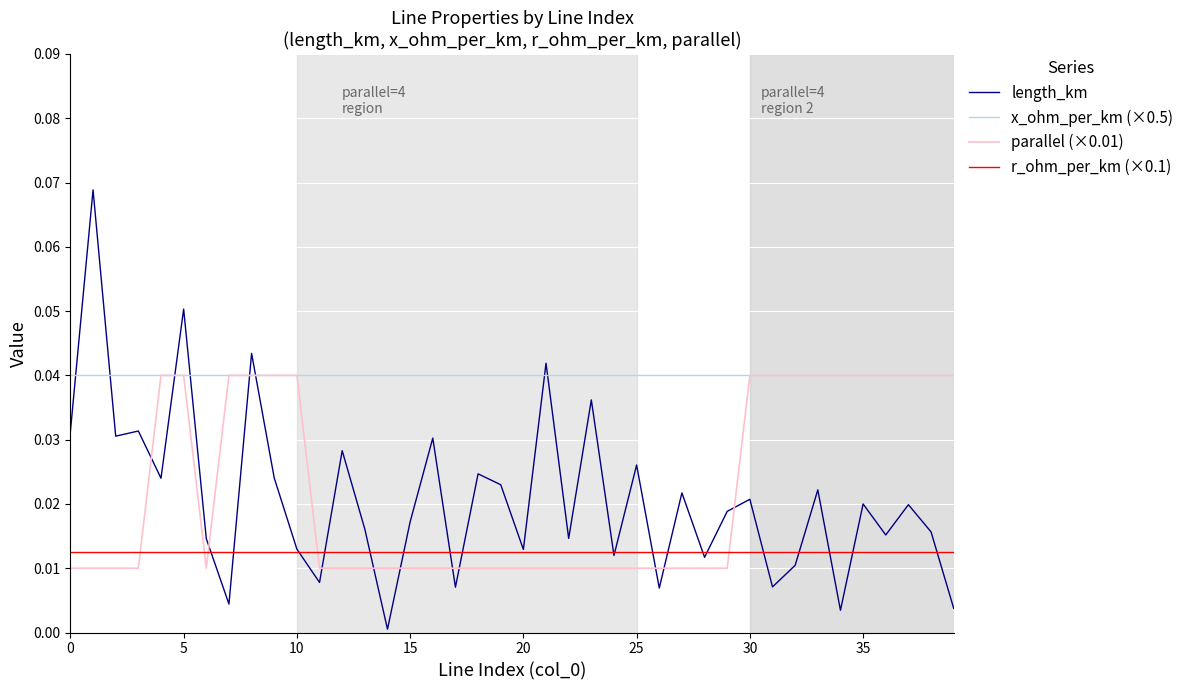

True or false: r_ohm_per_km (×0.1) and parallel (×0.01) intersect in this chart.

True